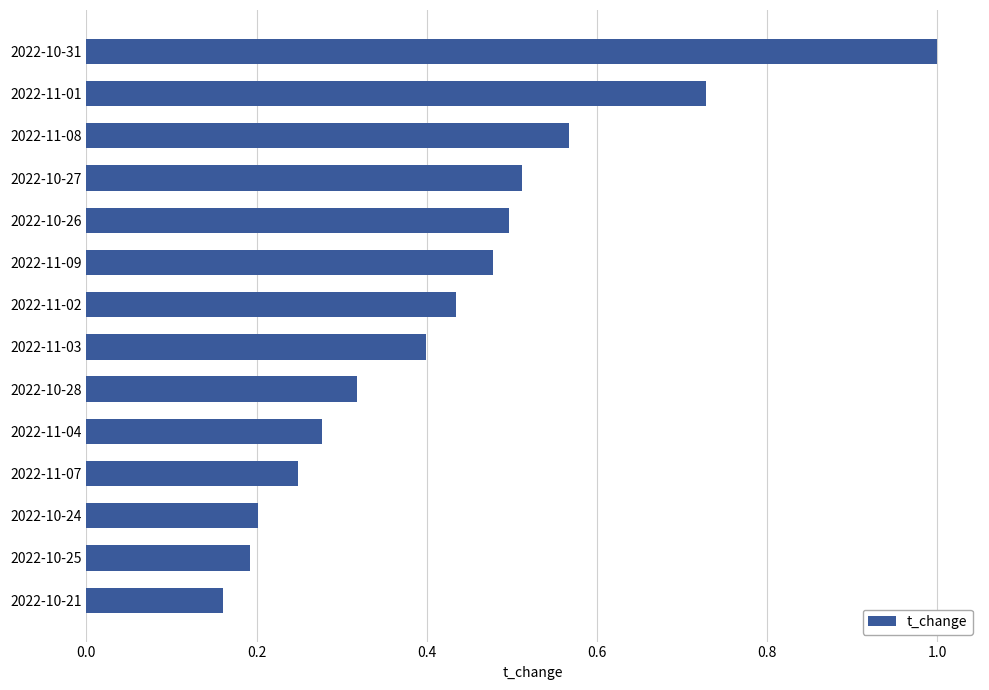

What is the change in value from 2022-10-31 to 2022-10-28?

-0.7